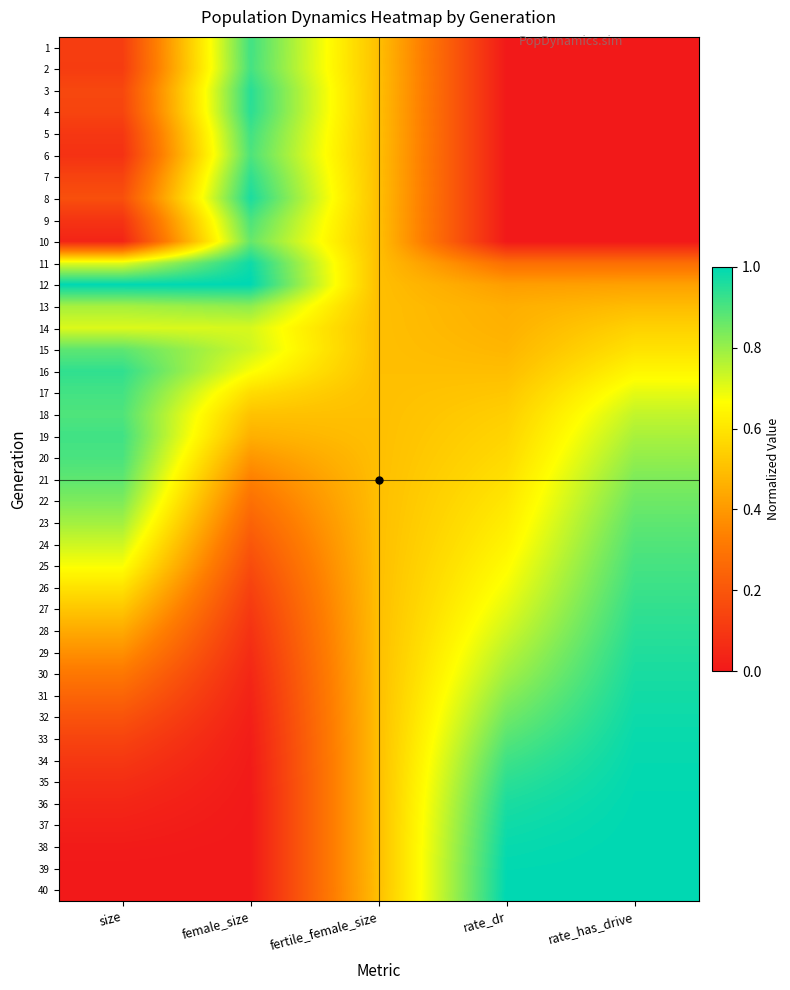

At which category is the sum across all series the highest?

rate_has_drive